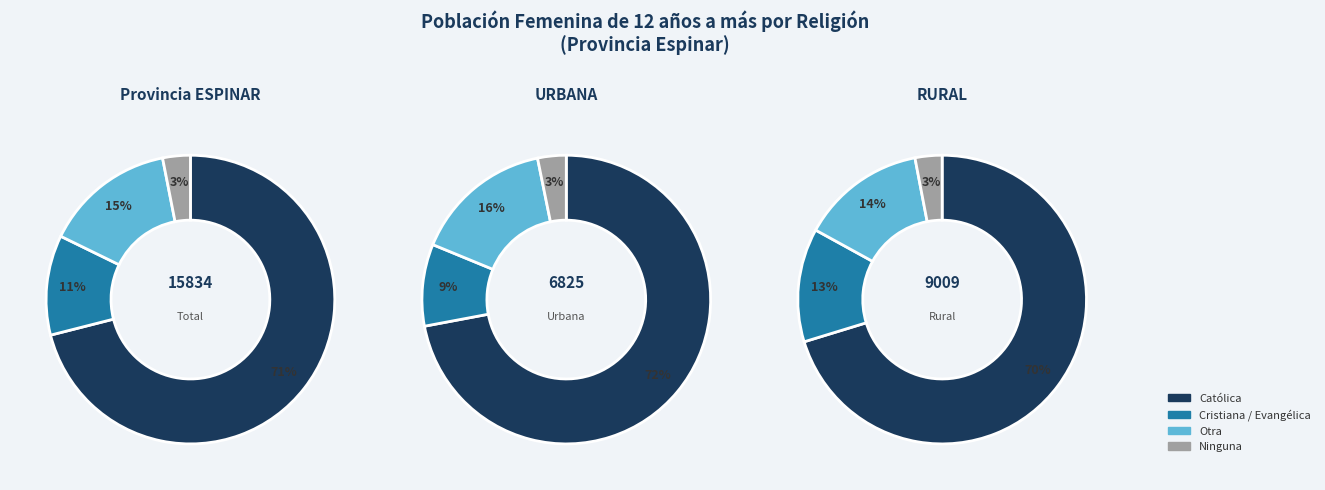

Which has a higher value, Total or Urbana?

Total